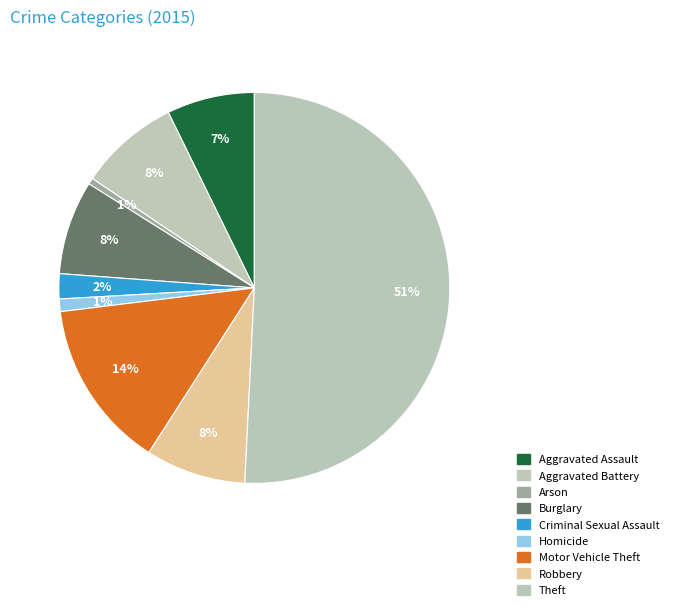

How much of the chart is everything except Burglary?

92.2%